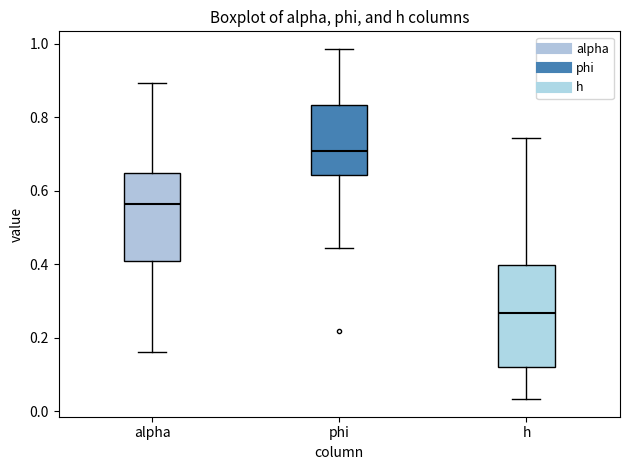

Where does the lower whisker of the box for h end on the y-axis? The values are not printed on the chart, so give them approximately, as read against the axis.

0.04